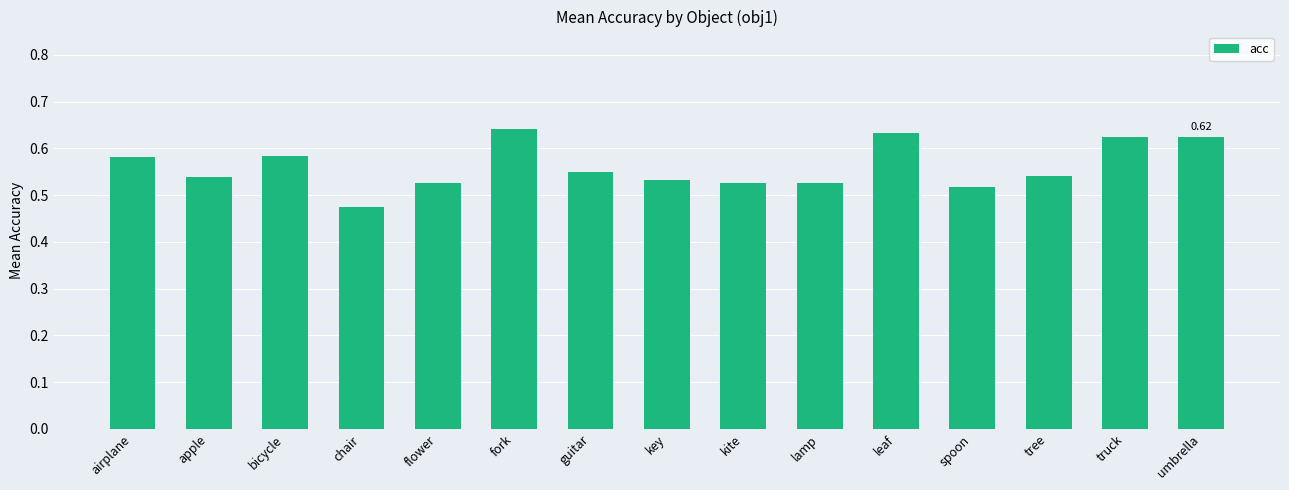

At which label is the value closest to 0?

chair